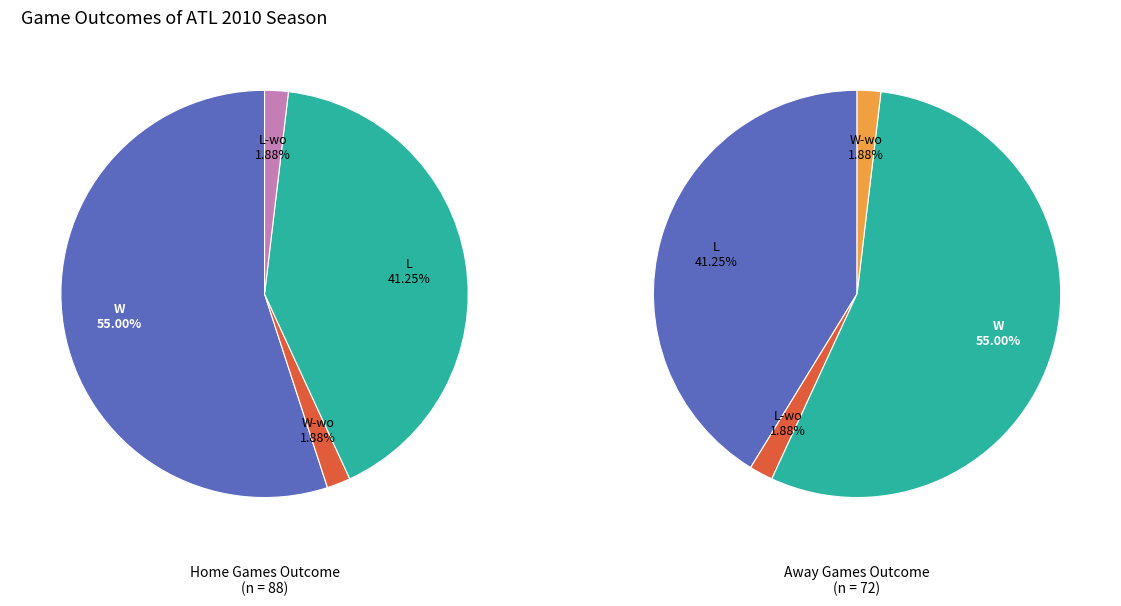

Which slice is the largest?

W